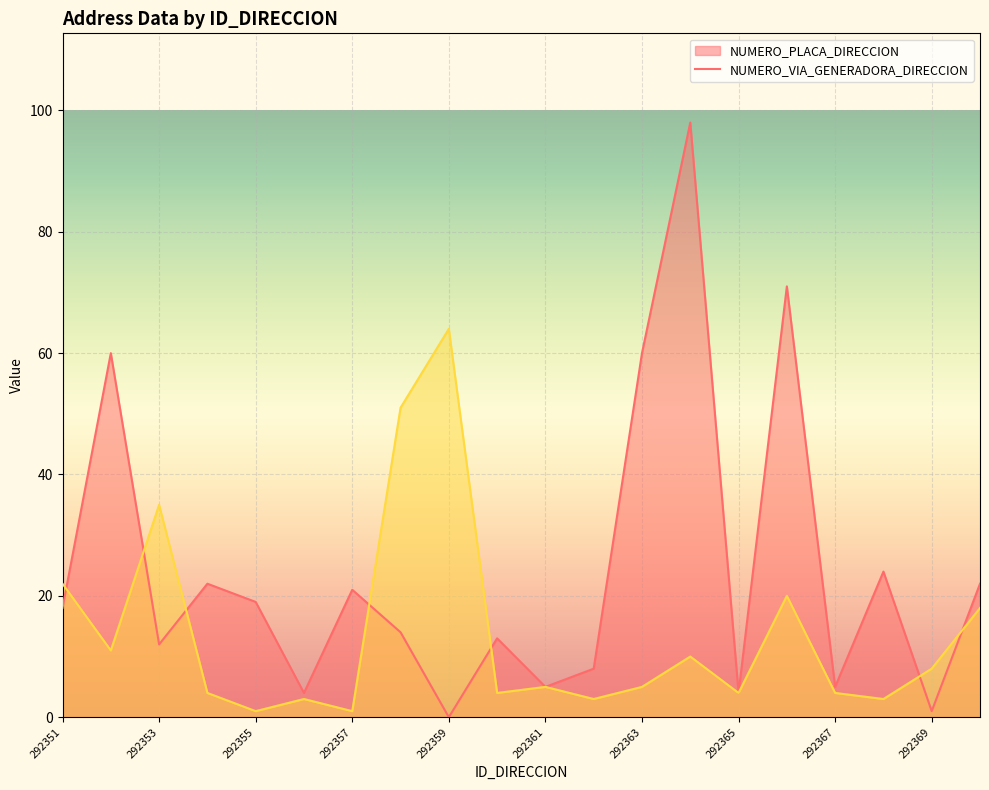

What is the maximum value shown in the chart?

98